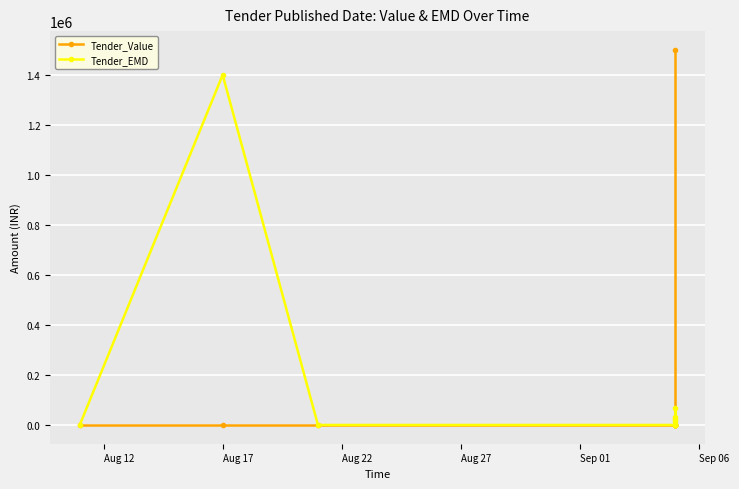

Rank the series by their average value, from highest to lowest.

Tender_EMD, Tender_Value